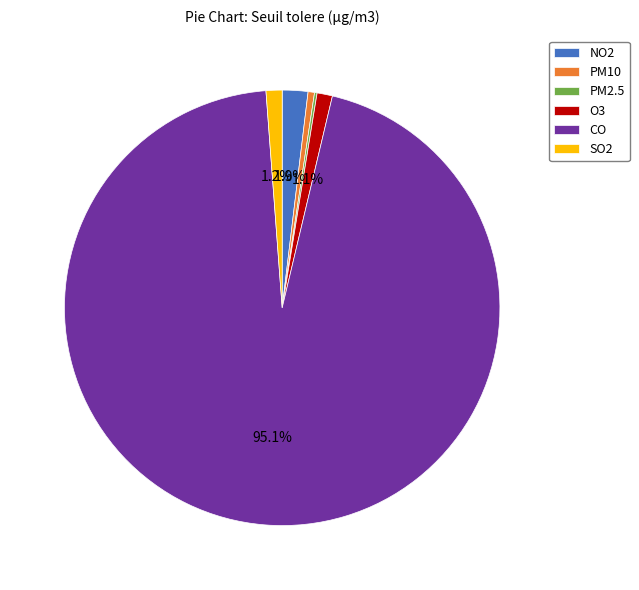

What is the largest slice in the pie chart?

CO